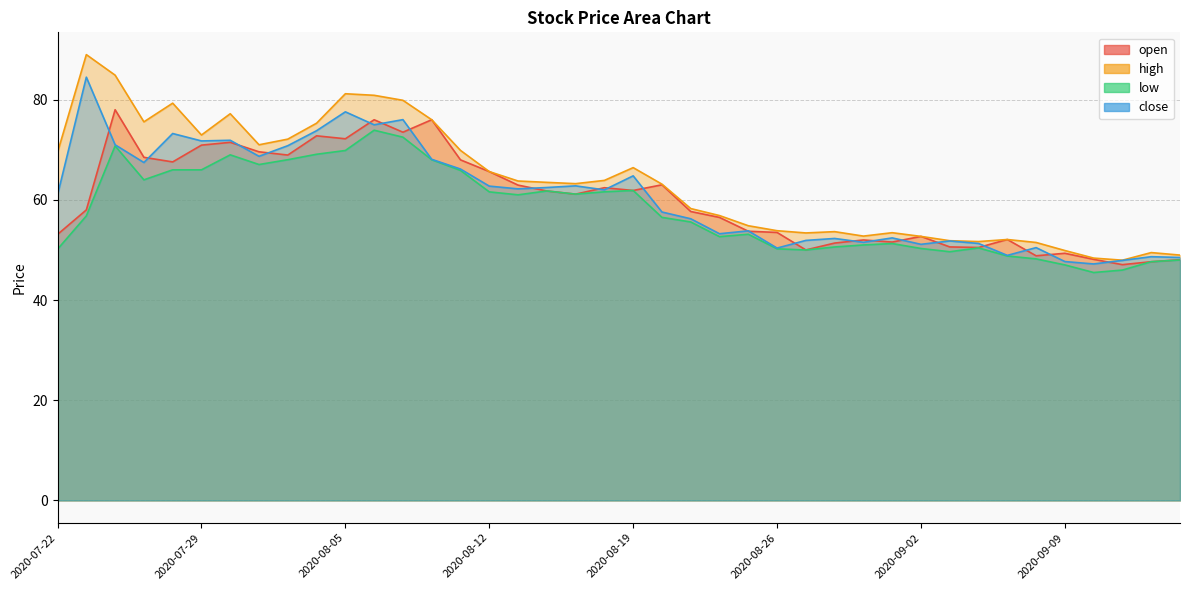

What are all the series names shown in the legend?

open, high, low, close